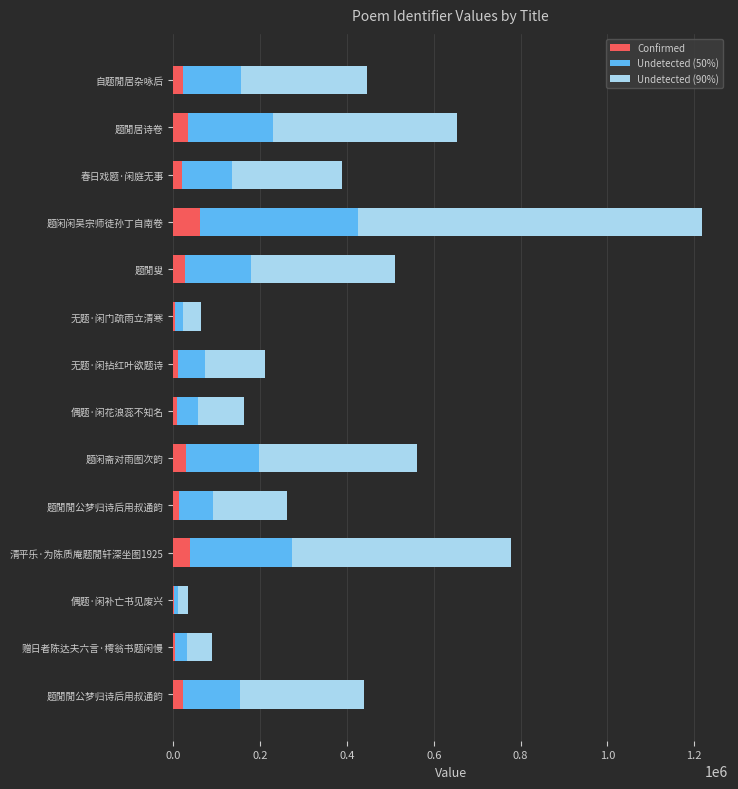

What is the sum of all Undetected (50%) values?

1743669.9